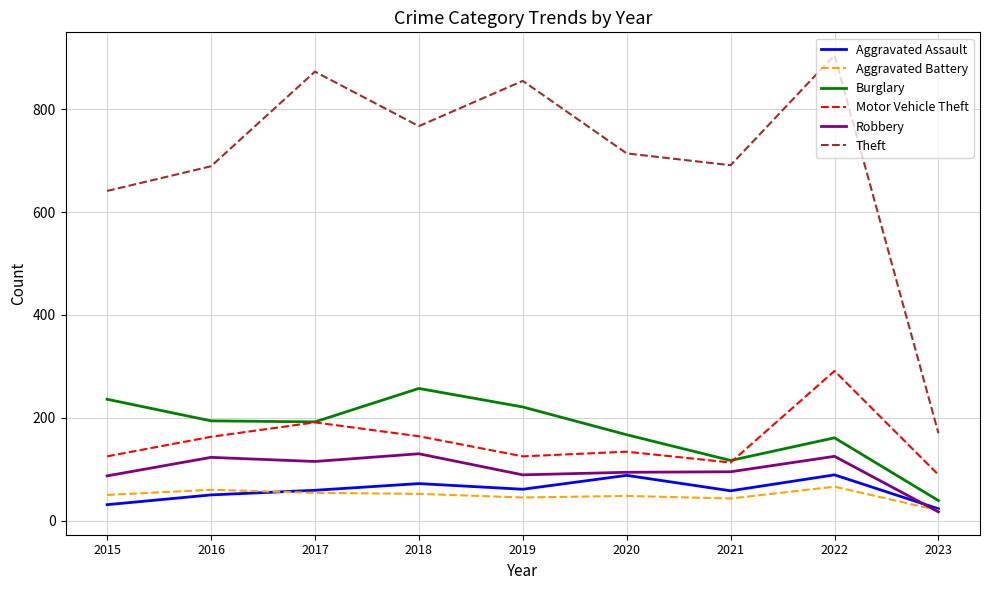

True or false: Burglary has more than 1 points higher than both neighbors.

True